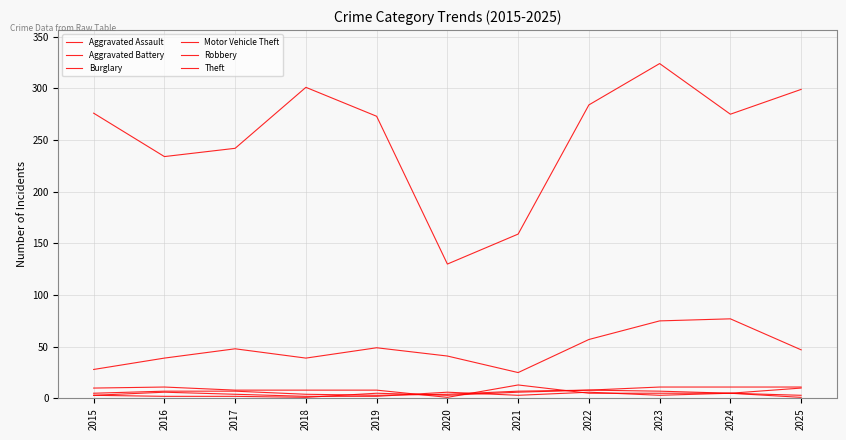

True or false: Burglary has more than 0 interior local peaks.

True